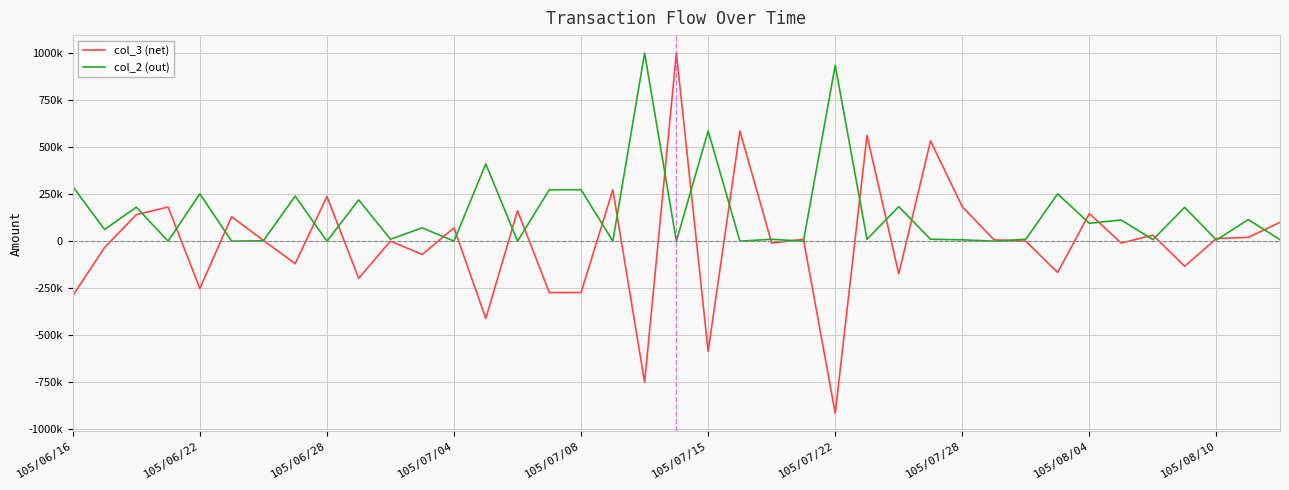

What are all the series names shown in the legend?

col_3 (net), col_2 (out)